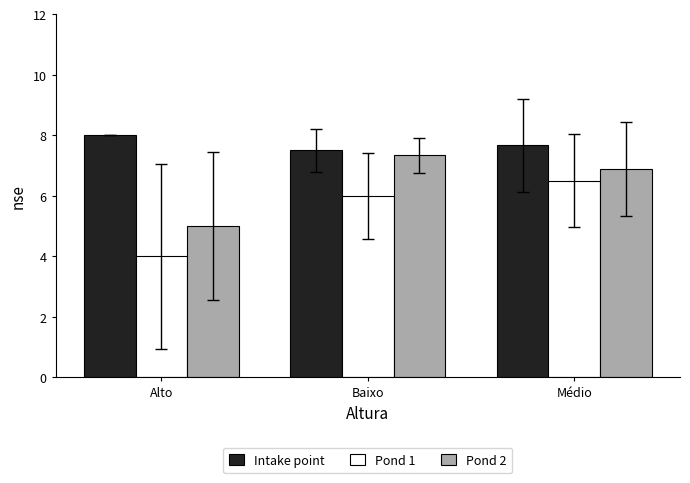

Between Alto and Médio, which series saw the biggest shift?

Pond 1